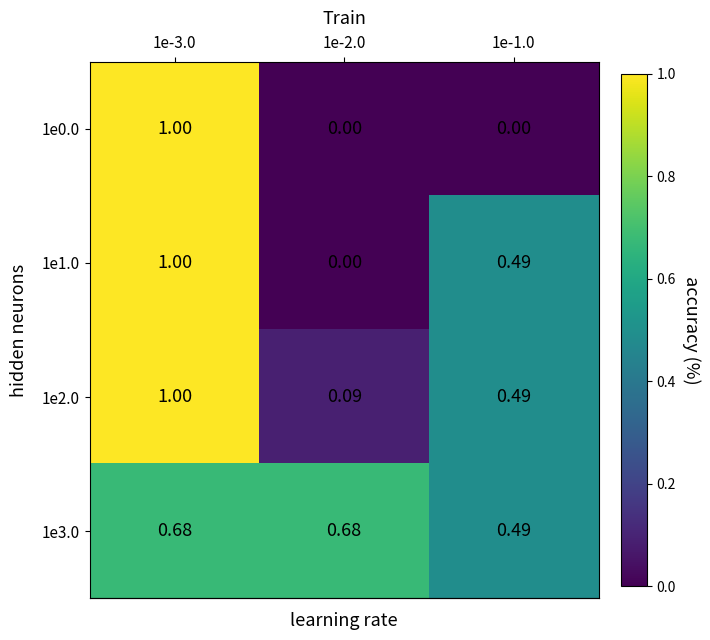

What is the difference between the highest and lowest values at 1e-3.0?

0.3